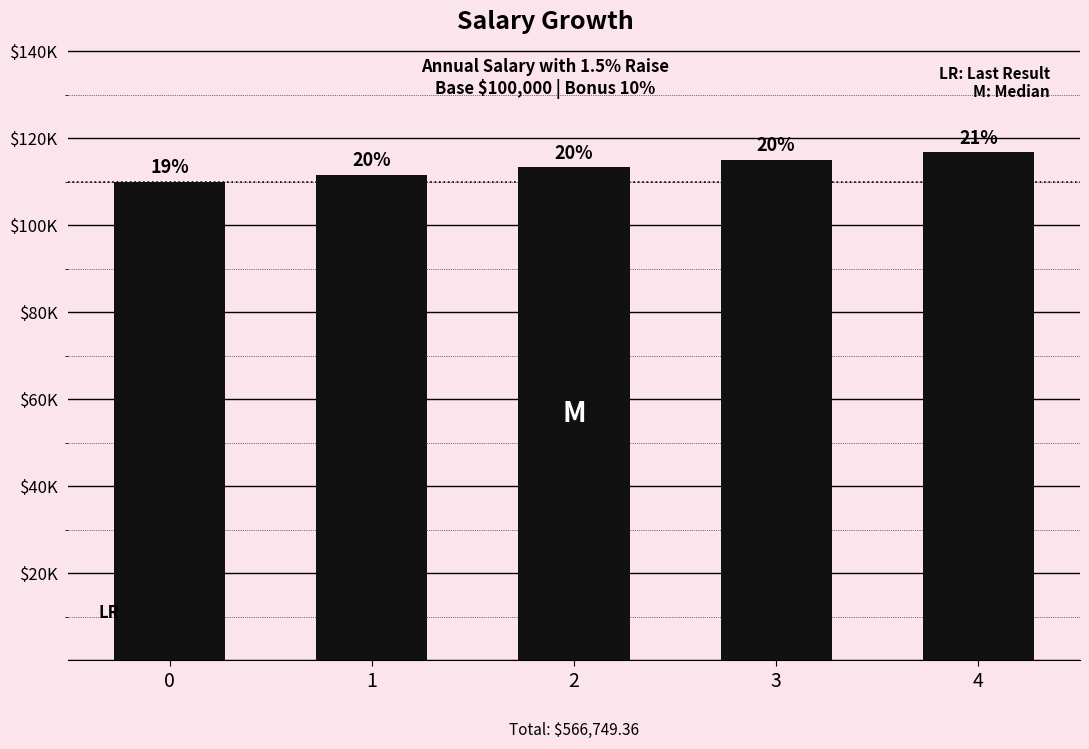

Does the chart contain any negative values?

No